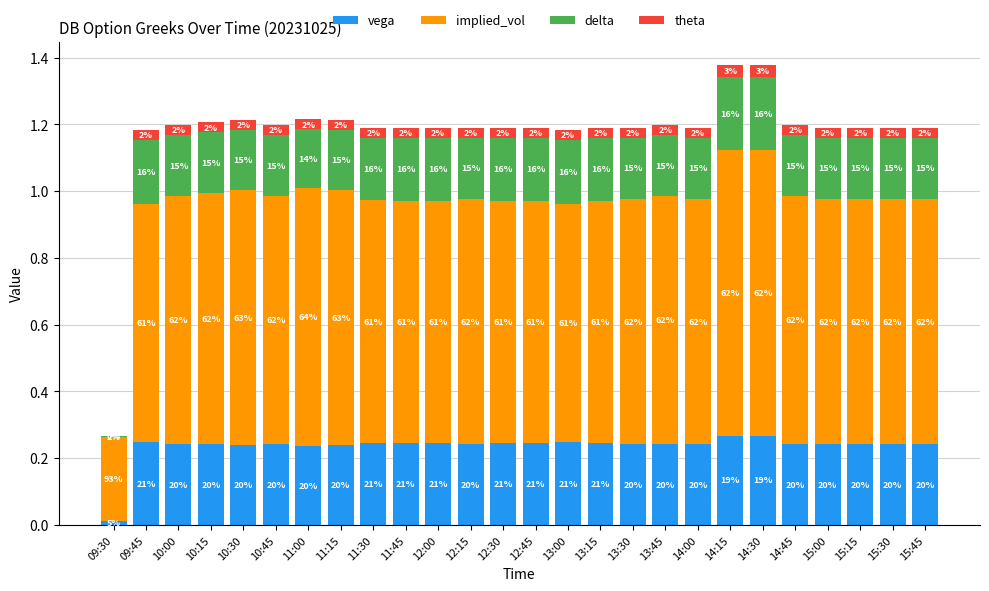

At how many categories does at least one series exceed 0?

26